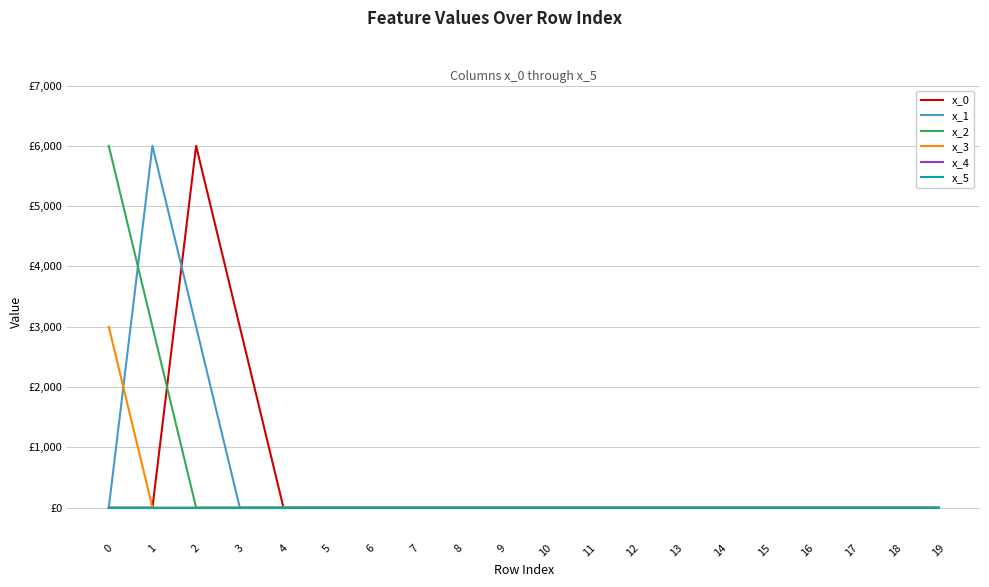

Rank the categories by x_0 value from highest to lowest.

2, 3, 0, 1, 4, 5, 6, 7, 8, 9, 10, 11, 12, 13, 14, 15, 16, 17, 18, 19